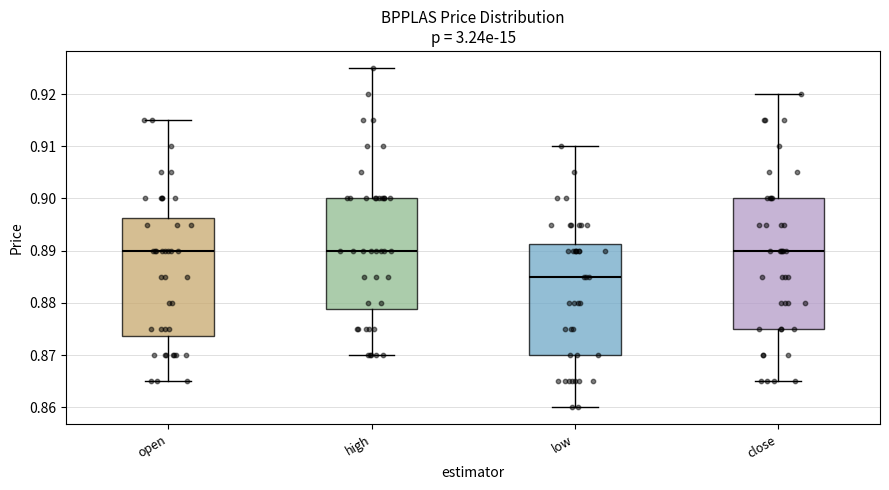

Where does the upper whisker of the box for close end on the y-axis? The values are not printed on the chart, so give them approximately, as read against the axis.

0.920